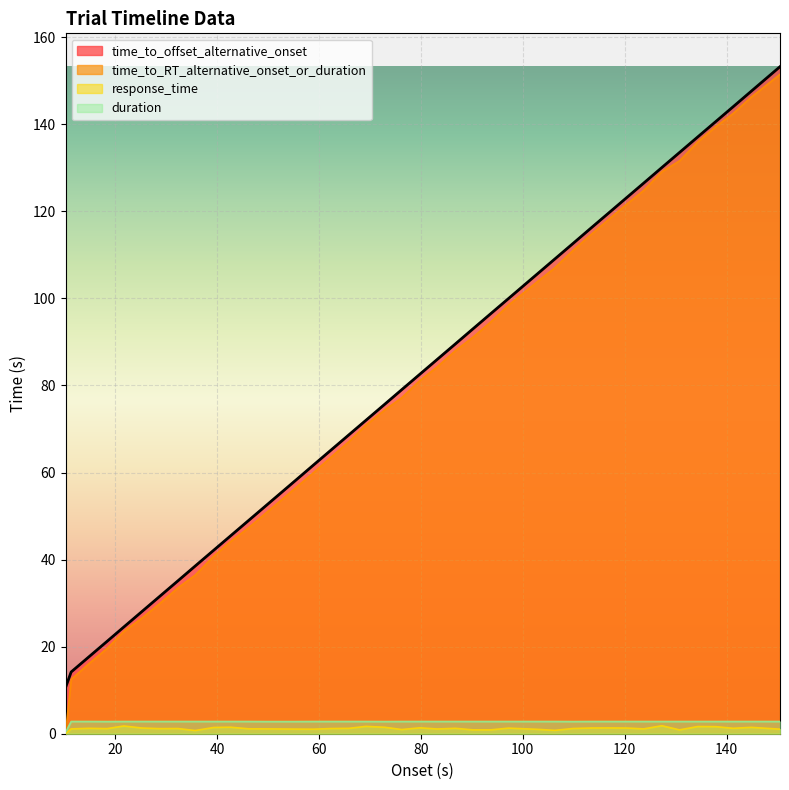

What is the label of the 20th point from the left?

76.238